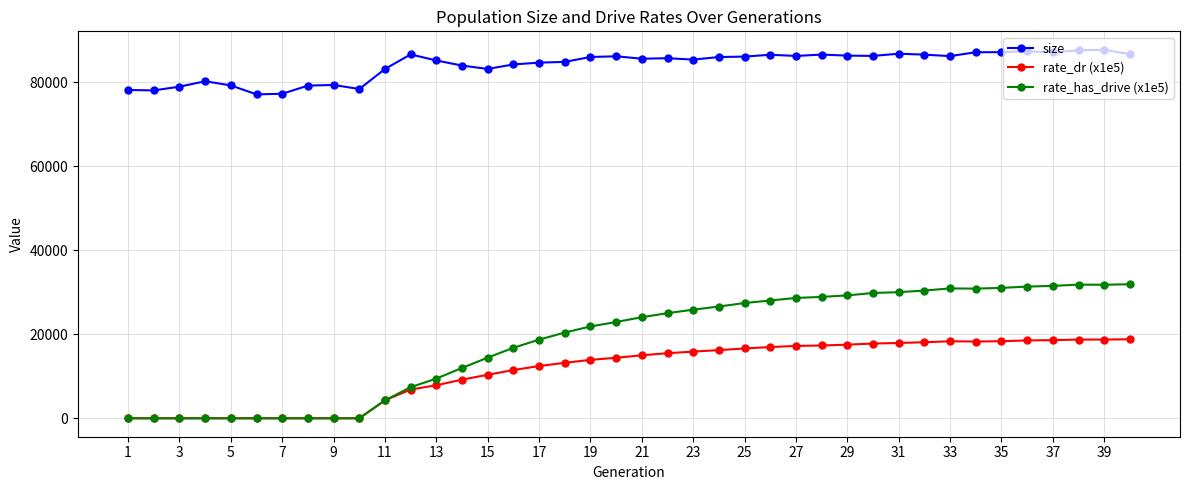

What is the value of the rate_has_drive (x1e5) point at the 36th from the left?

31348.0